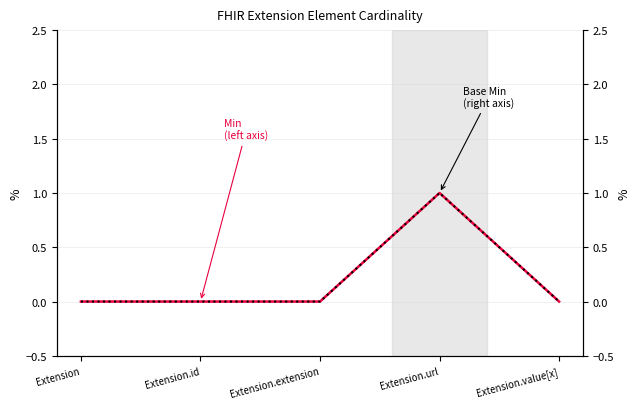

Reading left to right, list all the values displayed in this chart.

Min: 0	0	0	1	0
Base Min: 0	0	0	1	0